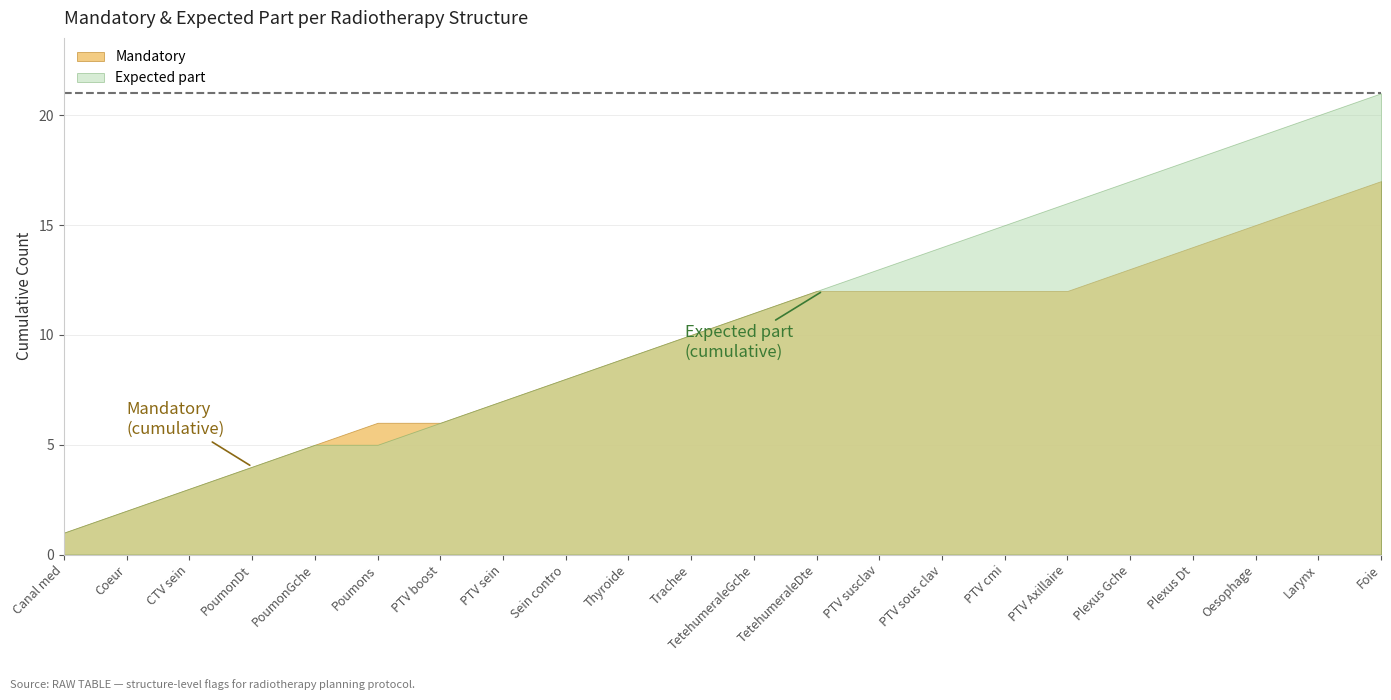

Rank the series by their maximum value, from highest to lowest.

Expected part, Mandatory